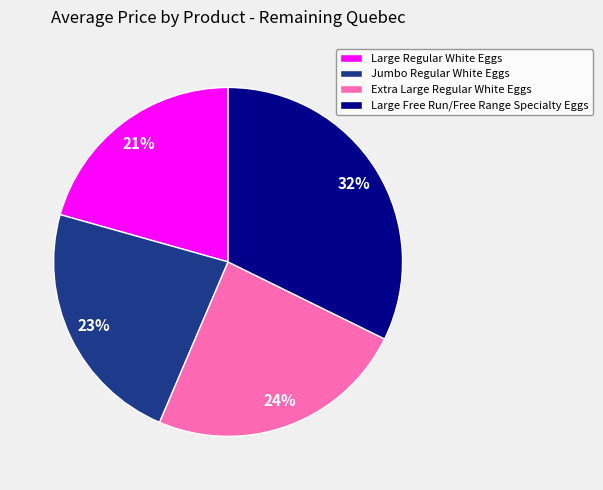

To the nearest percent, what is the average slice percentage?

25%